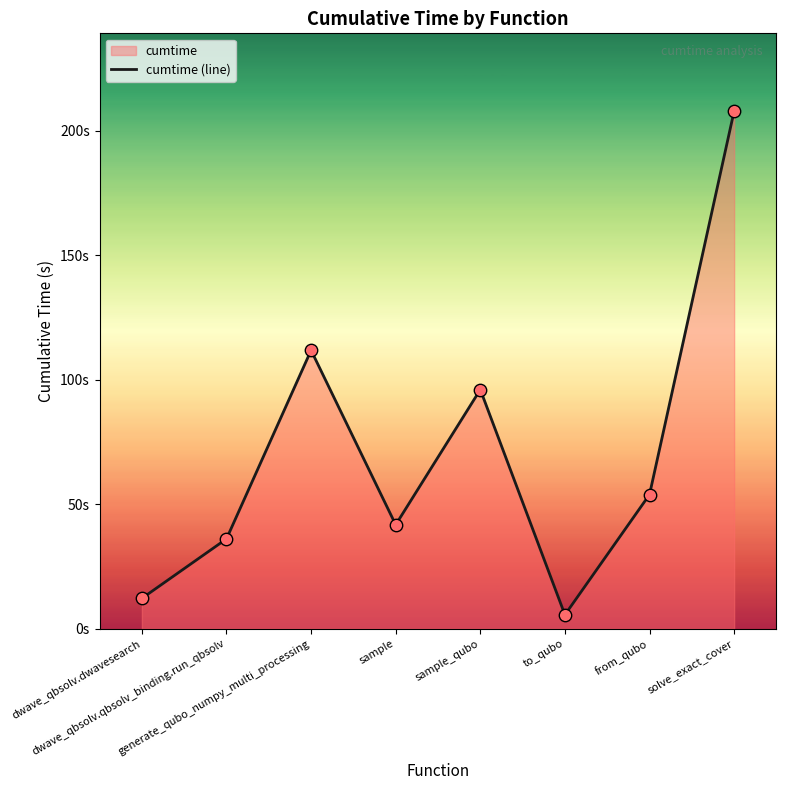

What is the change in value from to_qubo to from_qubo?

+48.3